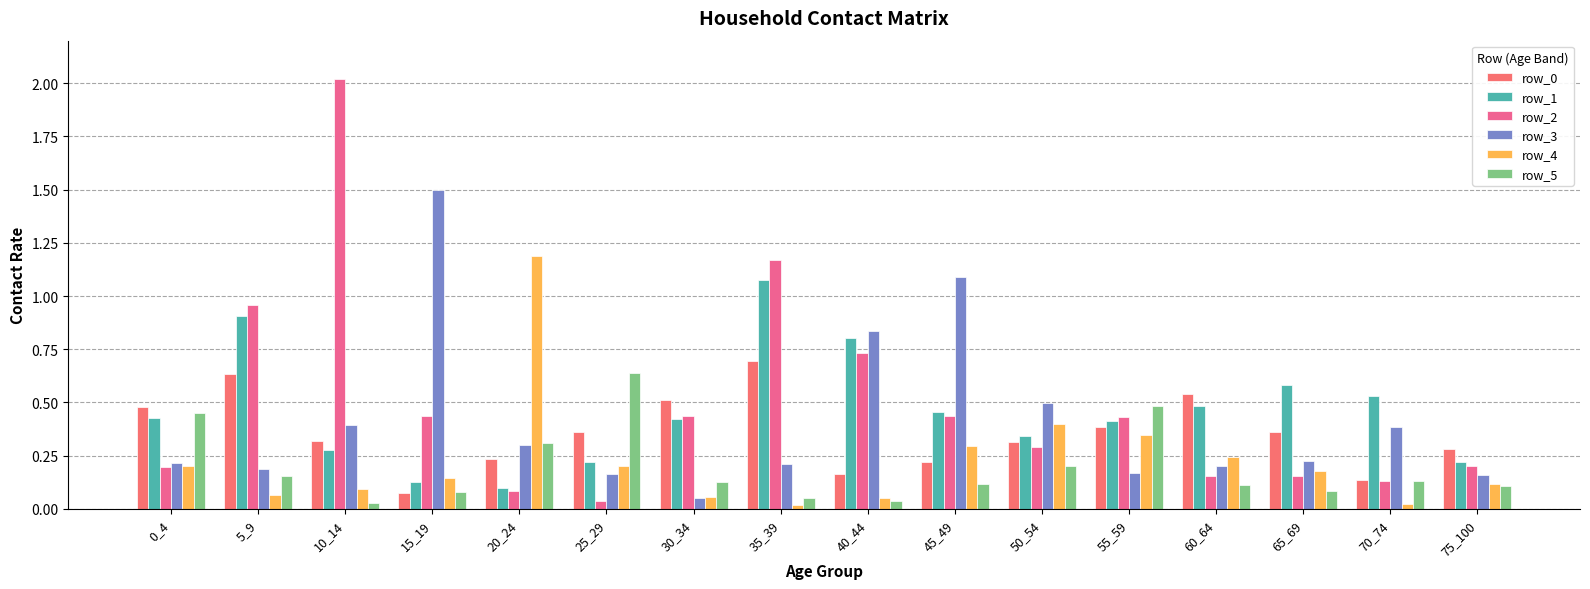

Reading right to left, what are all the values shown in this chart?

row_0: 0.3	0.1	0.4	0.5	0.4	0.3	0.2	0.2	0.7	0.5	0.4	0.2	0.1	0.3	0.6	0.5
row_1: 0.2	0.5	0.6	0.5	0.4	0.3	0.5	0.8	1.1	0.4	0.2	0.1	0.1	0.3	0.9	0.4
row_2: 0.2	0.1	0.2	0.2	0.4	0.3	0.4	0.7	1.2	0.4	0.0	0.1	0.4	2.0	1.0	0.2
row_3: 0.2	0.4	0.2	0.2	0.2	0.5	1.1	0.8	0.2	0.1	0.2	0.3	1.5	0.4	0.2	0.2
row_4: 0.1	0.0	0.2	0.2	0.3	0.4	0.3	0.1	0.0	0.1	0.2	1.2	0.1	0.1	0.1	0.2
row_5: 0.1	0.1	0.1	0.1	0.5	0.2	0.1	0.0	0.1	0.1	0.6	0.3	0.1	0.0	0.2	0.5